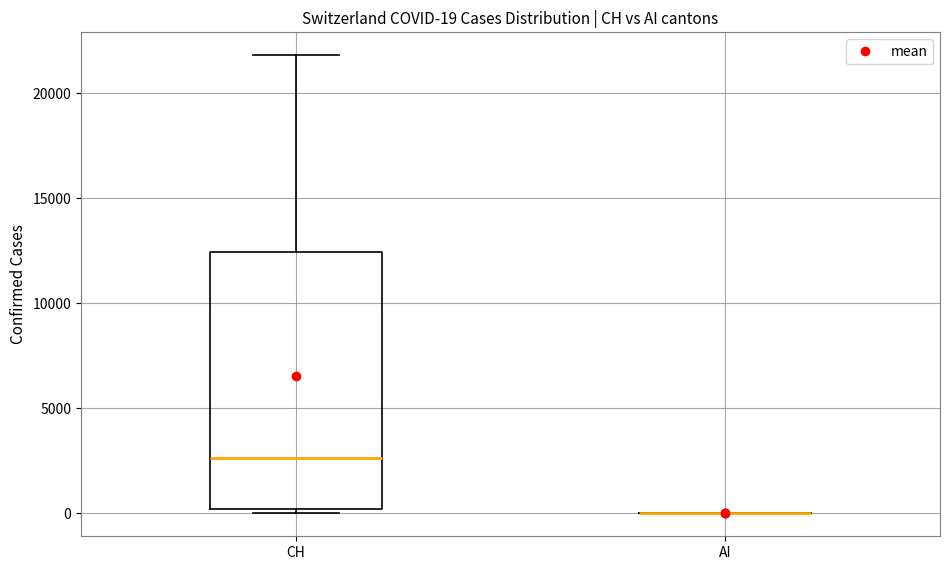

Comparing the boxes themselves (not the whiskers), which one is the tallest?

CH